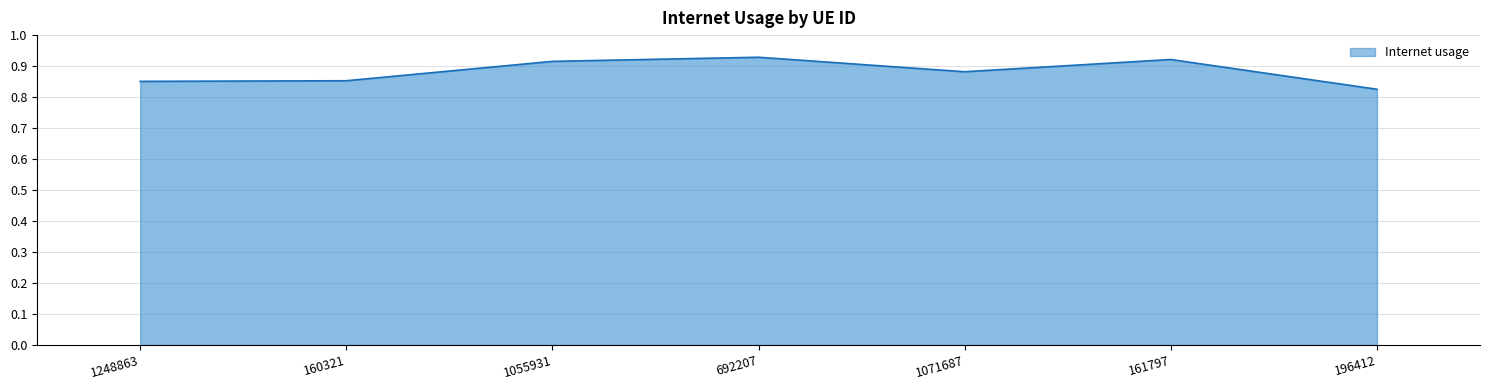

True or false: there are more than 0 points higher than both neighbors.

True